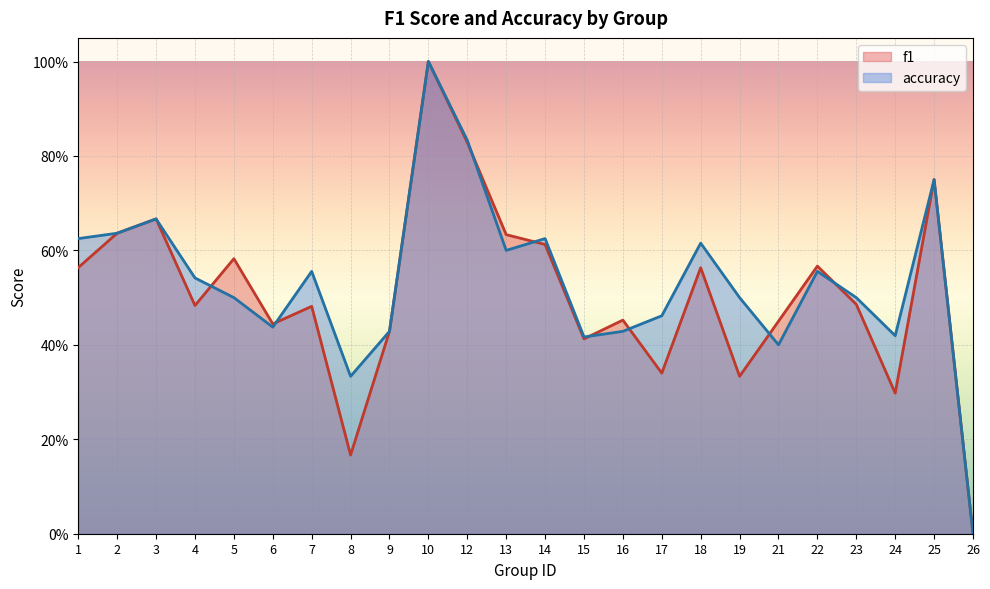

At how many categories does at least one series exceed 0?

23